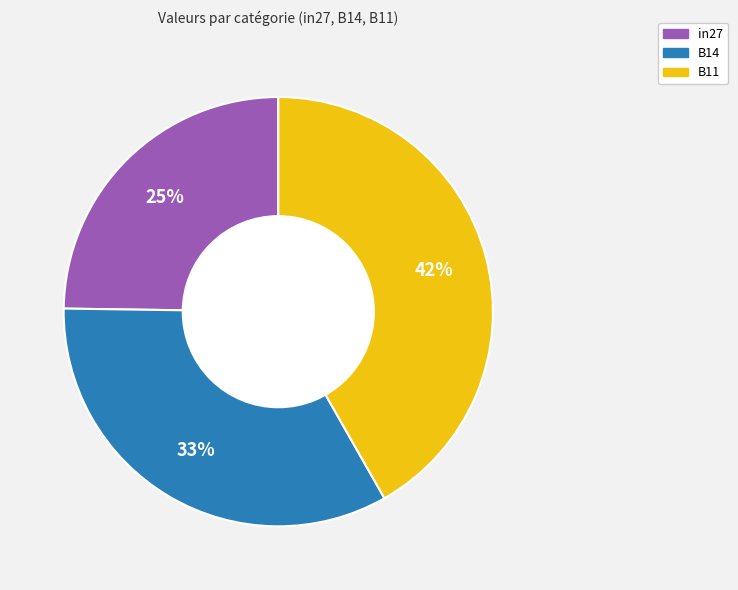

Is it true that in27 is 37% of the pie?

False